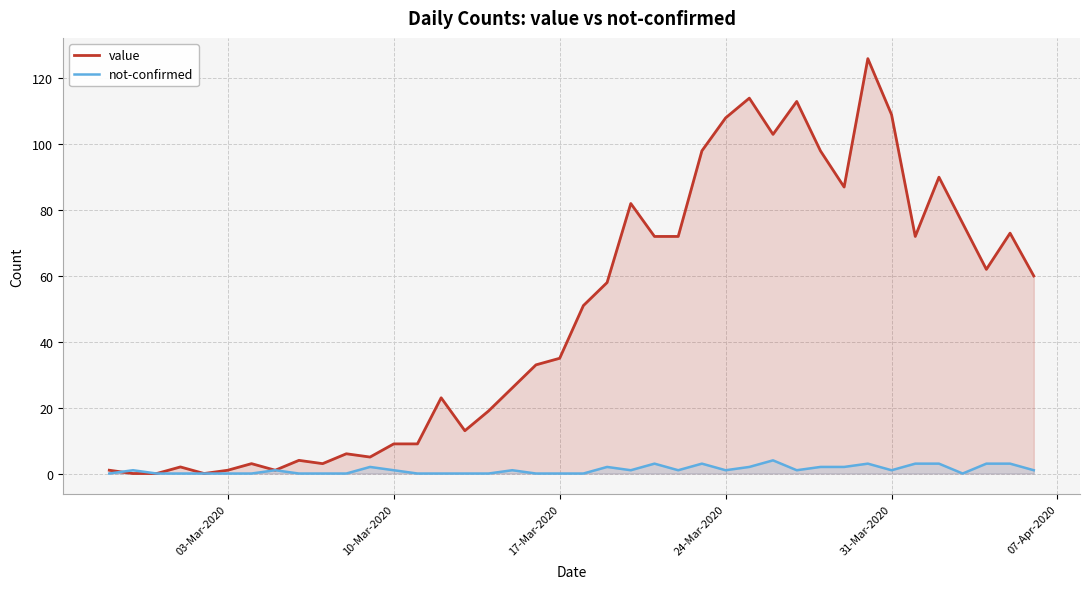

List the series in order of their overall mean, highest first.

value, not-confirmed